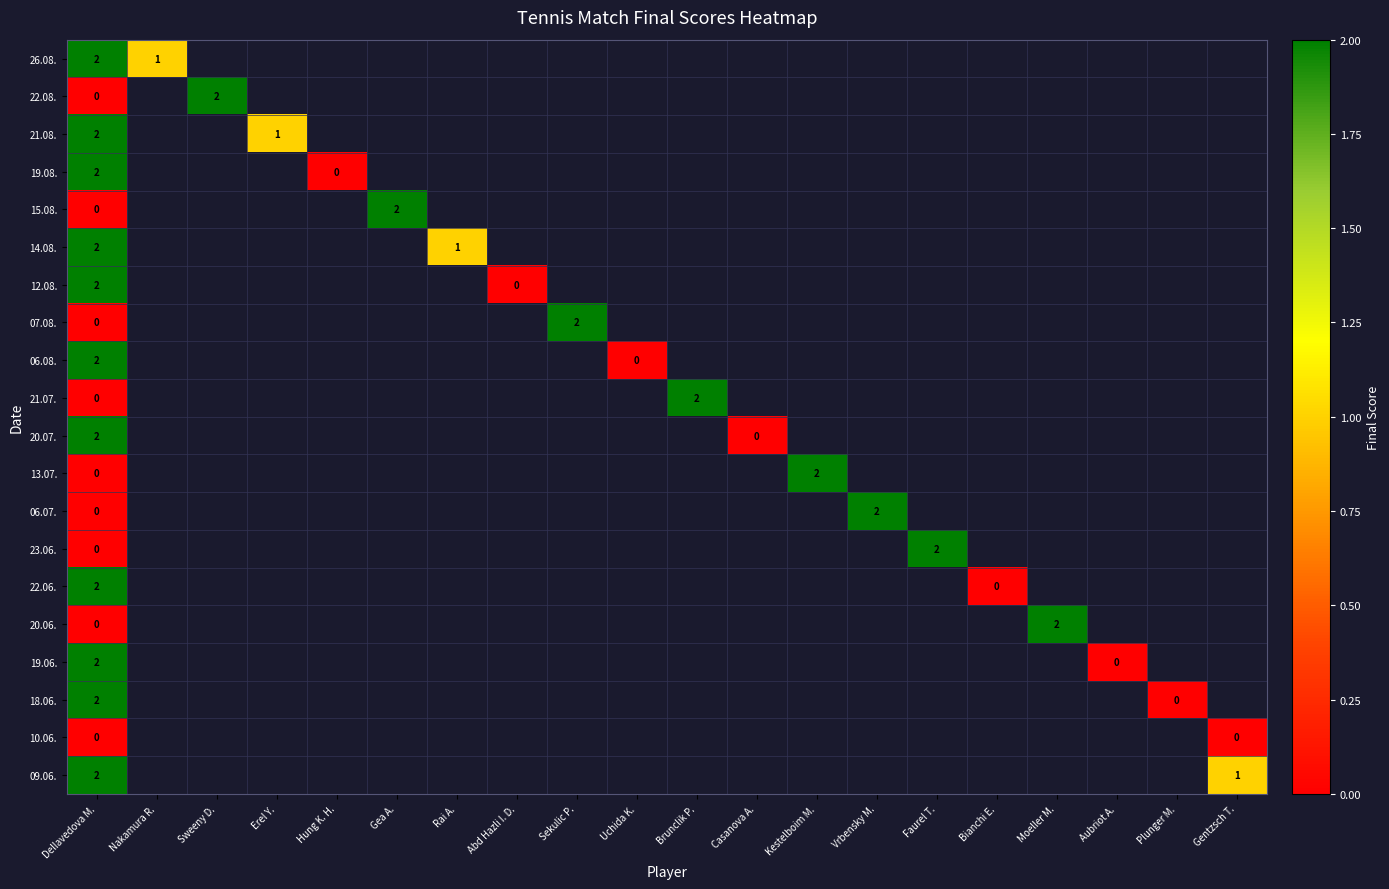

The value of 22.08. at Sweeny D. is 2. True or false?

True